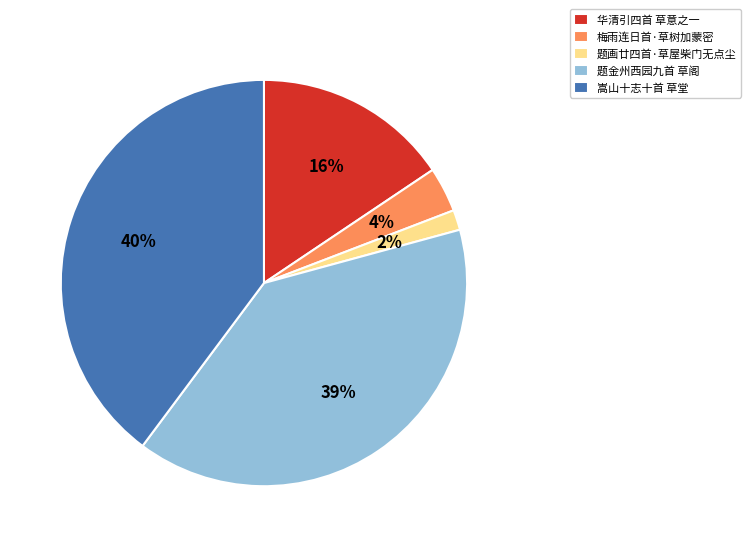

How many segments does this pie chart have?

5